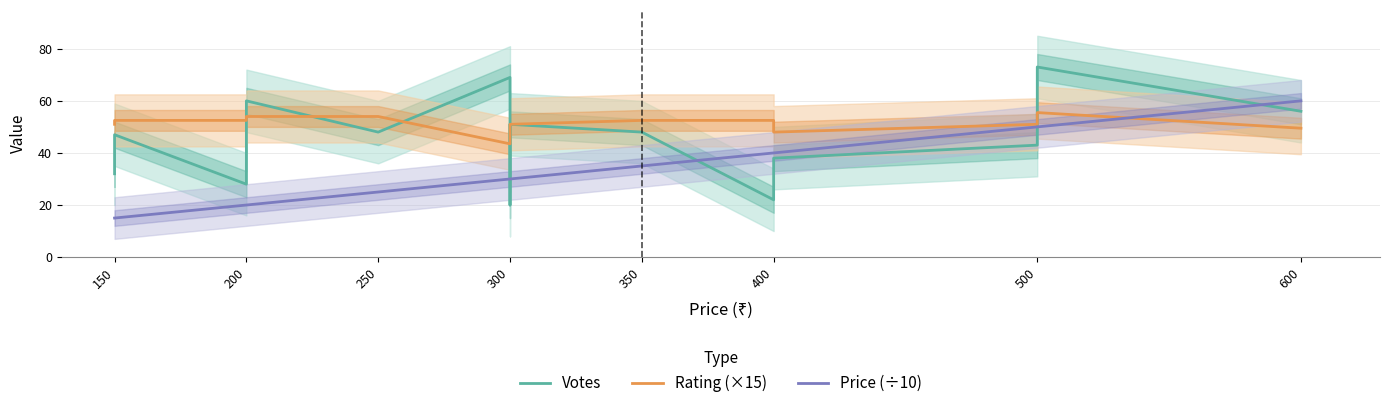

How many intersections are there between Price (÷10) and Rating (×15)?

1